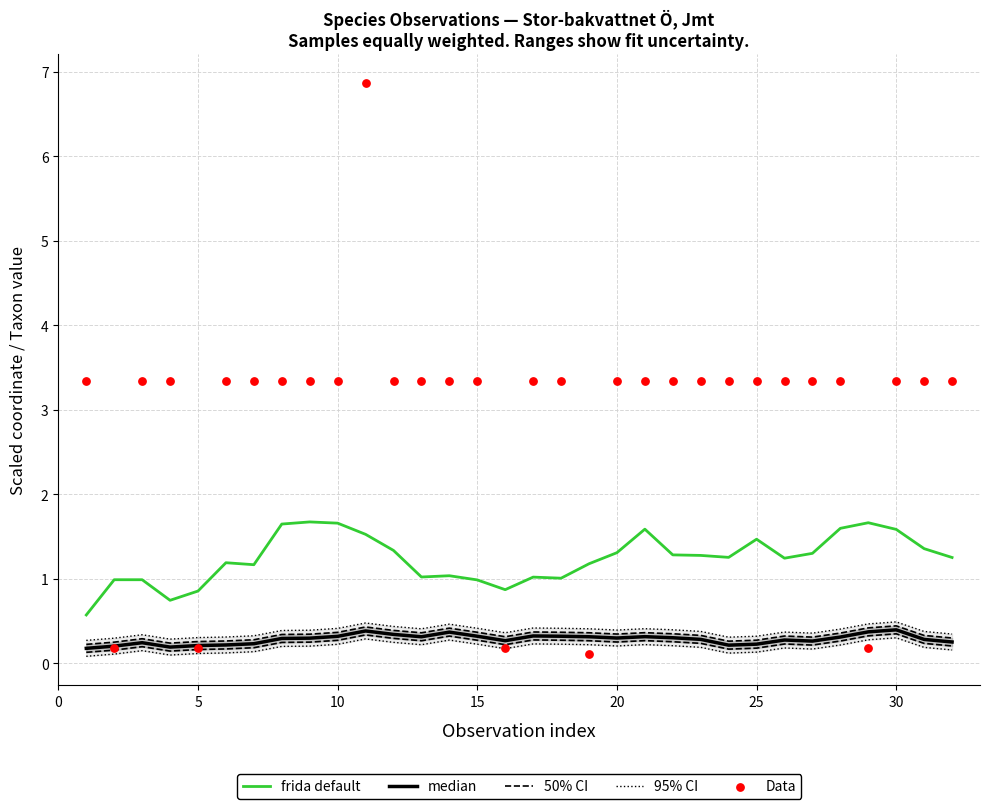

Which series reaches the minimum Y coordinate?

95% CI